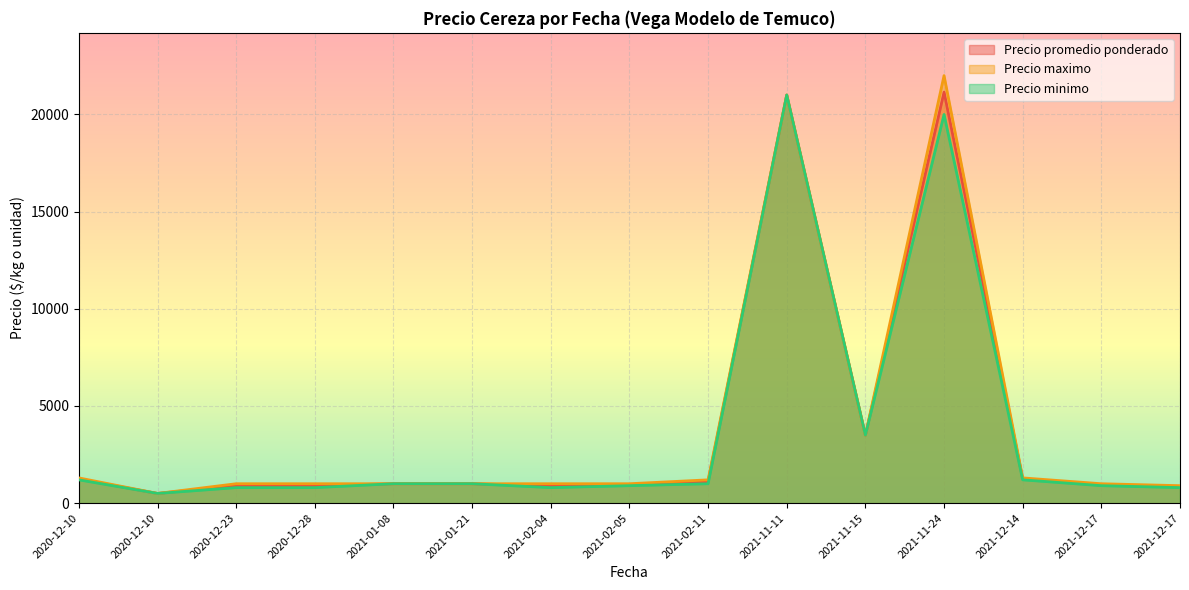

What is the greatest value displayed?

22000